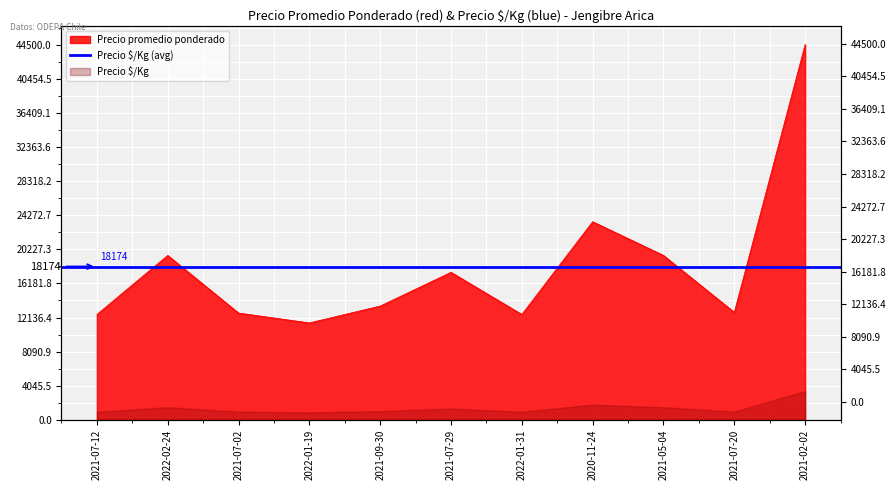

List the labels in order of value, largest first.

2021-02-02, 2020-11-24, 2022-02-24, 2021-05-04, 2021-07-29, 2021-09-30, 2021-07-20, 2021-07-02, 2021-07-12, 2022-01-31, 2022-01-19